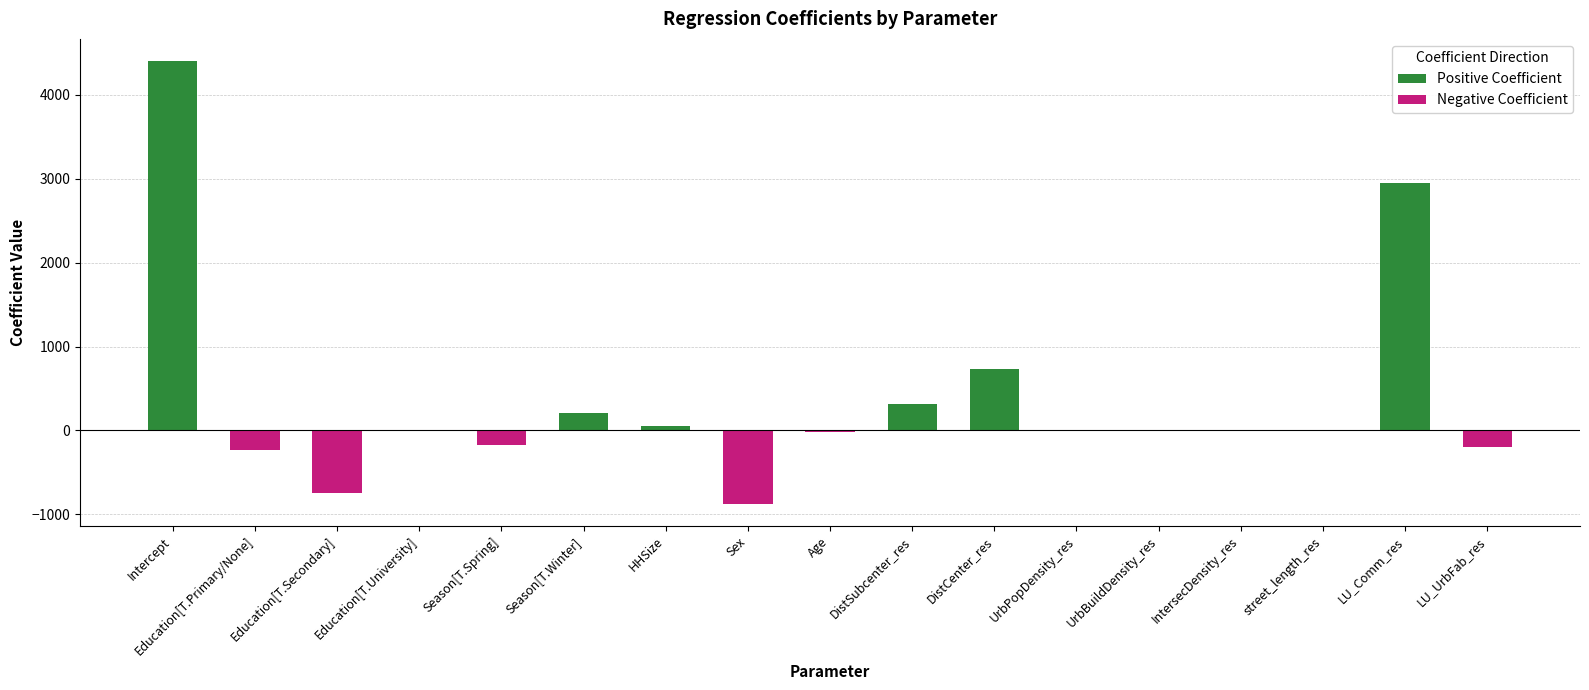

True or false: Positive Coefficient has a value of -1387.7 at Sex.

False